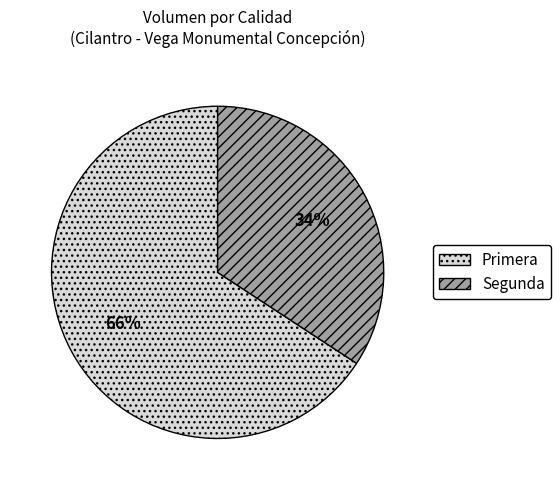

To the nearest percent, what is the average slice percentage?

50%